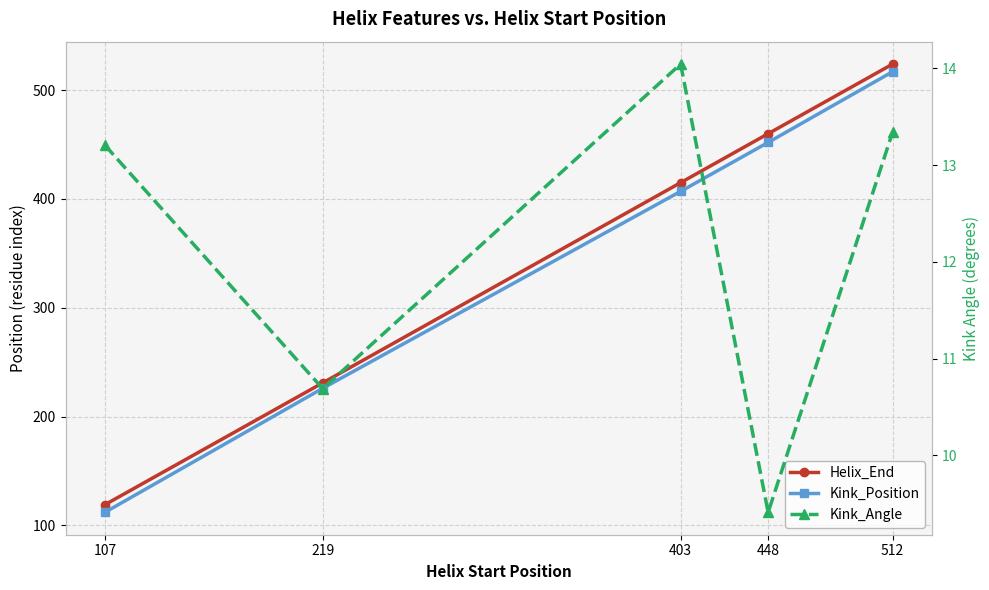

Reading left to right, what are all the values shown in this chart?

Helix_End: 107=119.0	219=231.0	403=415.0	448=460.0	512=524.0
Kink_Position: 107=112.0	219=226.0	403=407.0	448=452.0	512=517.0
Kink_Angle: 107=13.2	219=10.7	403=14.0	448=9.4	512=13.3